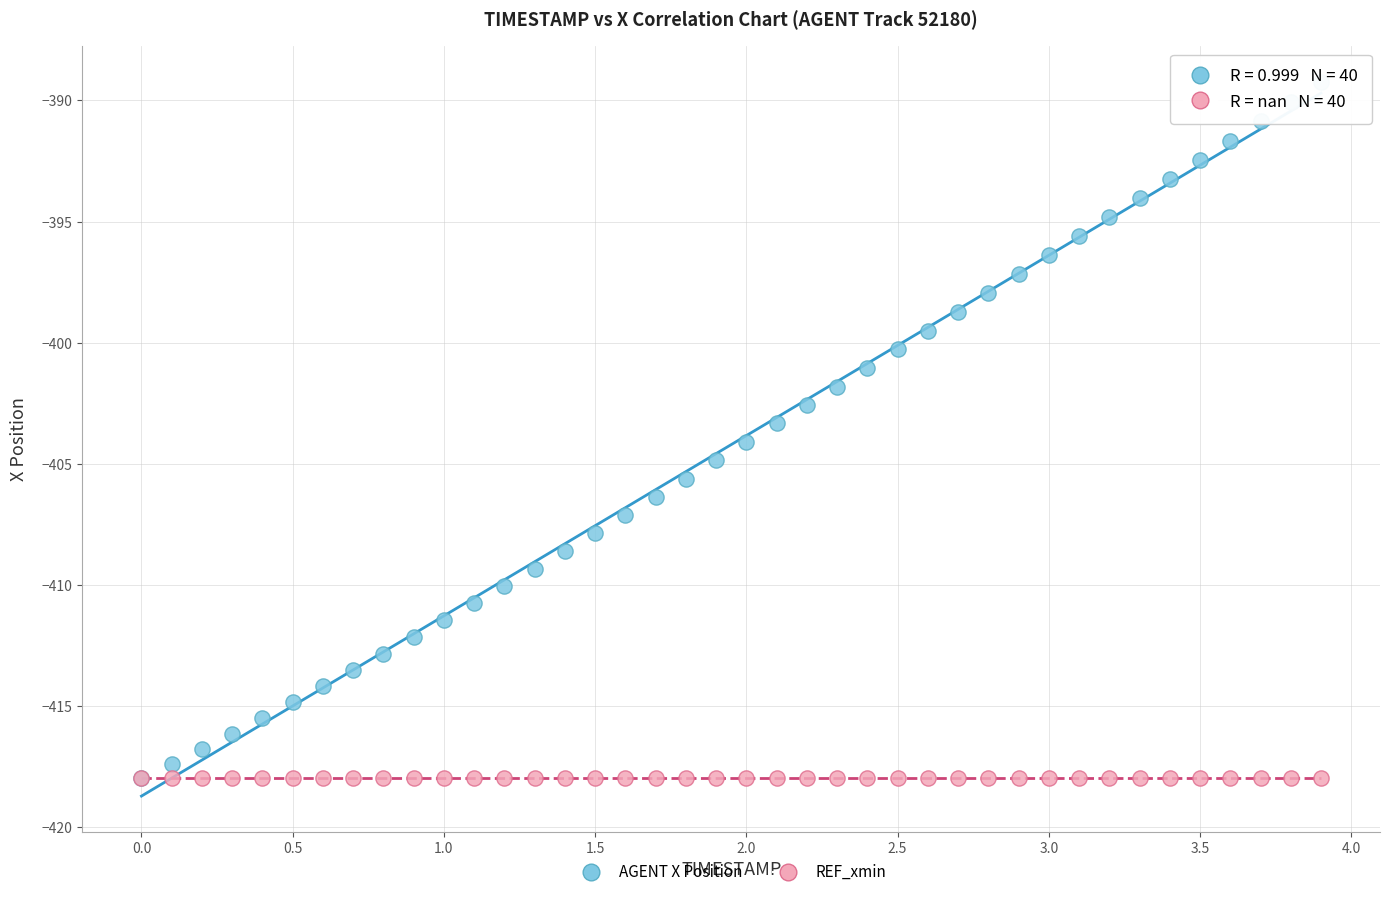

What are all the series names shown in the legend?

AGENT X Position, REF_xmin